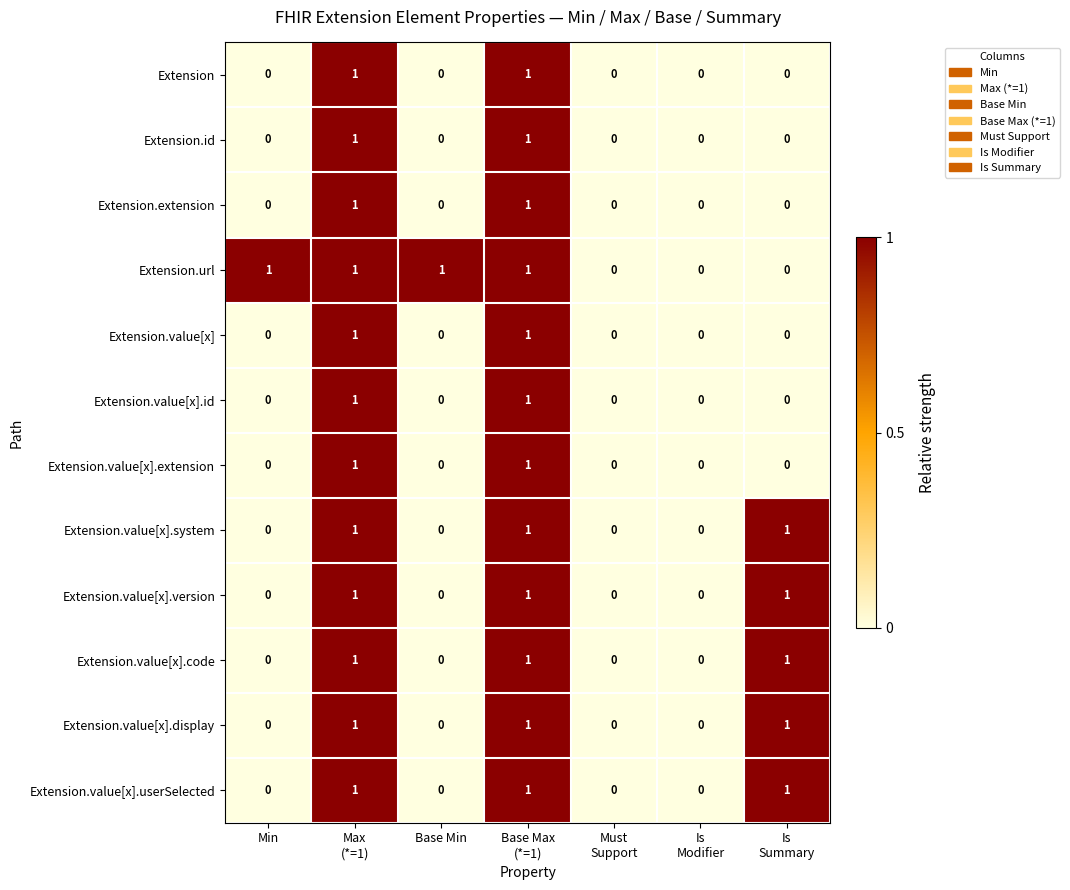

Which series has the largest total across all categories?

Extension.url